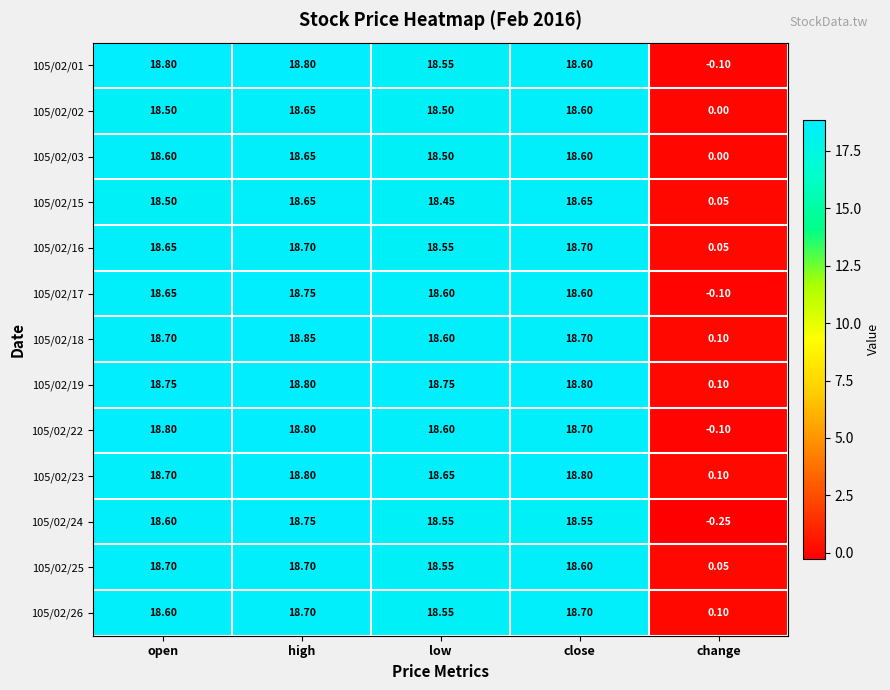

Is the value of 105/02/03 at open greater than the value of 105/02/01 at high?

No